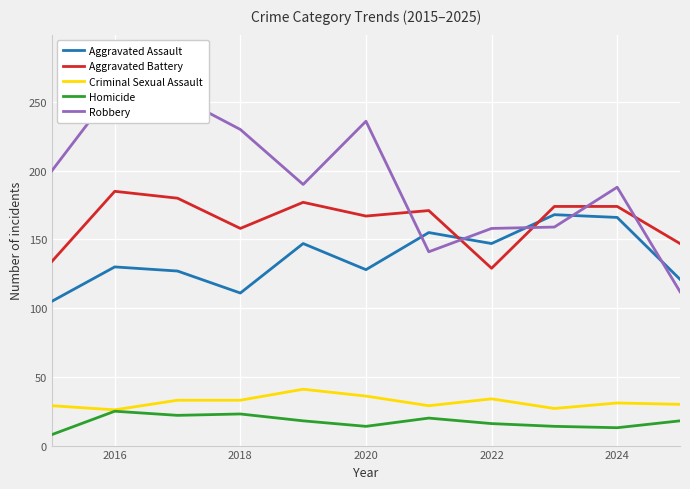

What is the difference between the maximum and minimum values in the Aggravated Assault series?

63